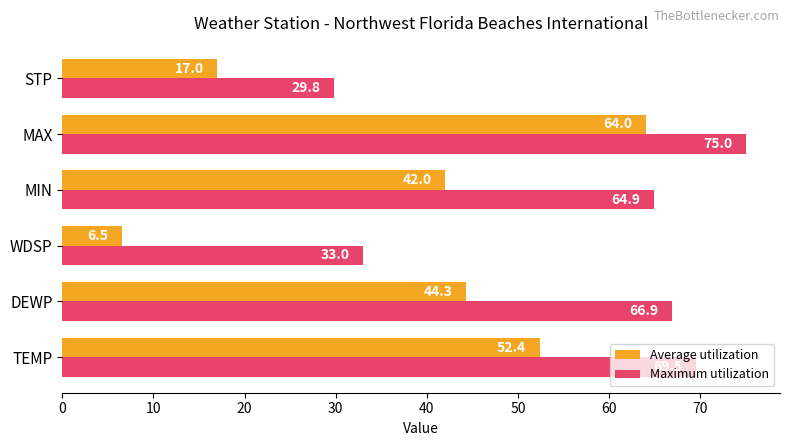

What is the highest value of the Maximum utilization series?

75.0